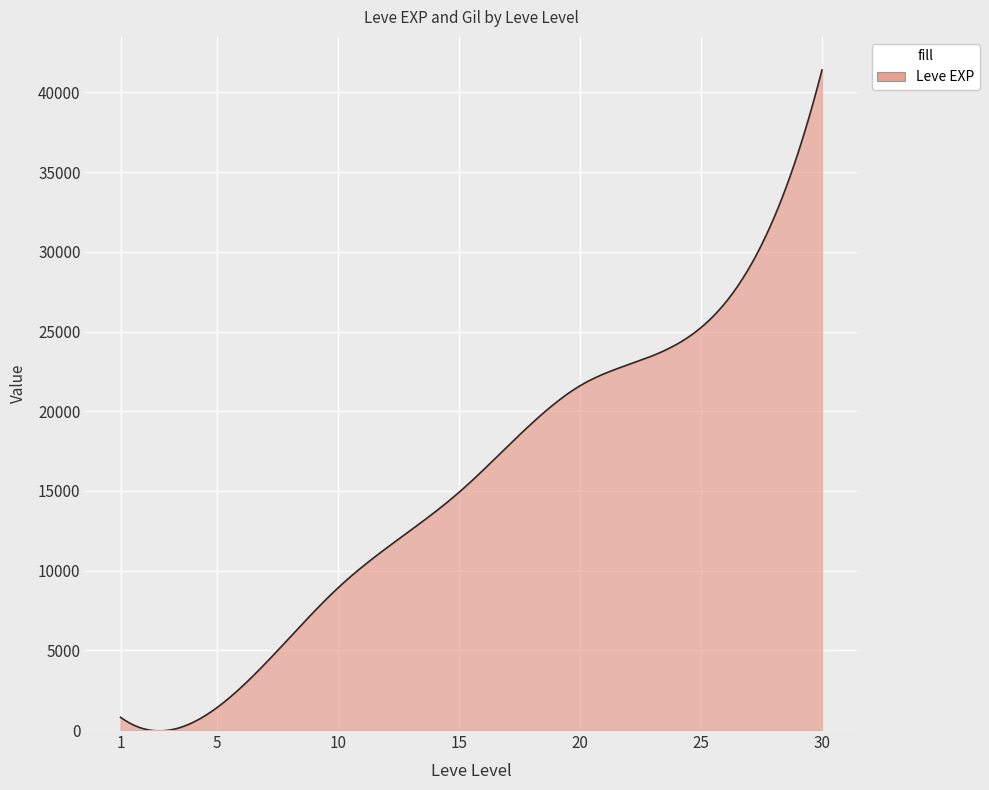

What is the greatest value displayed?

41410.0